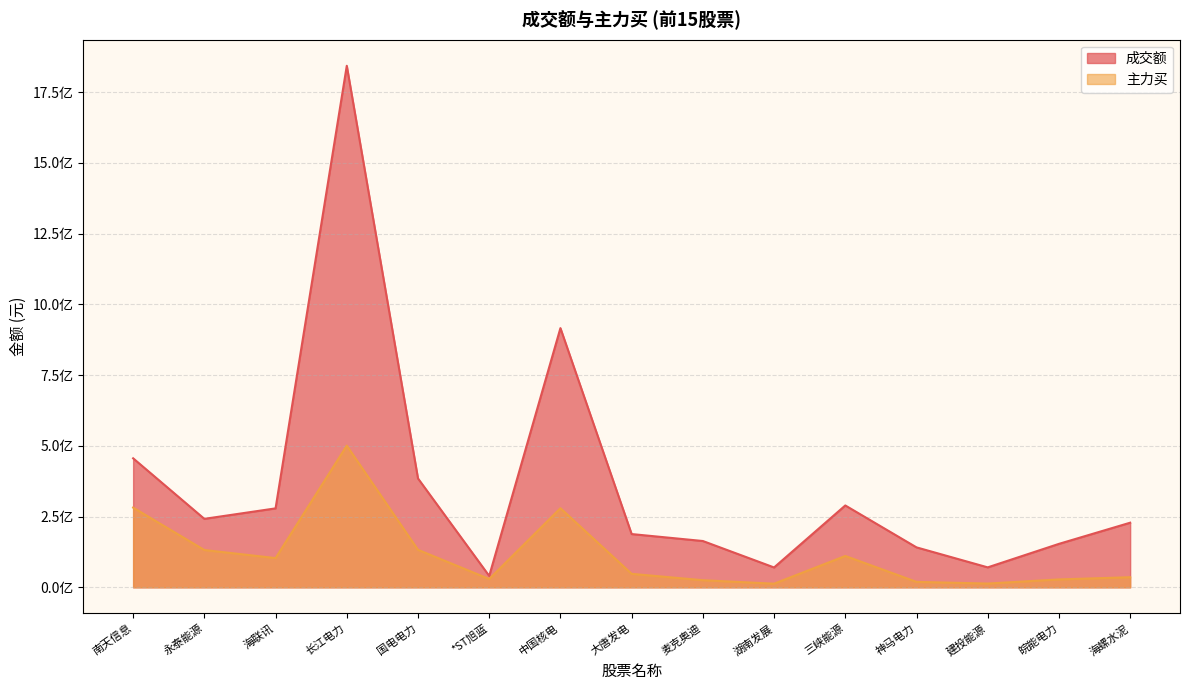

What are all the series names shown in the legend?

成交额, 主力买